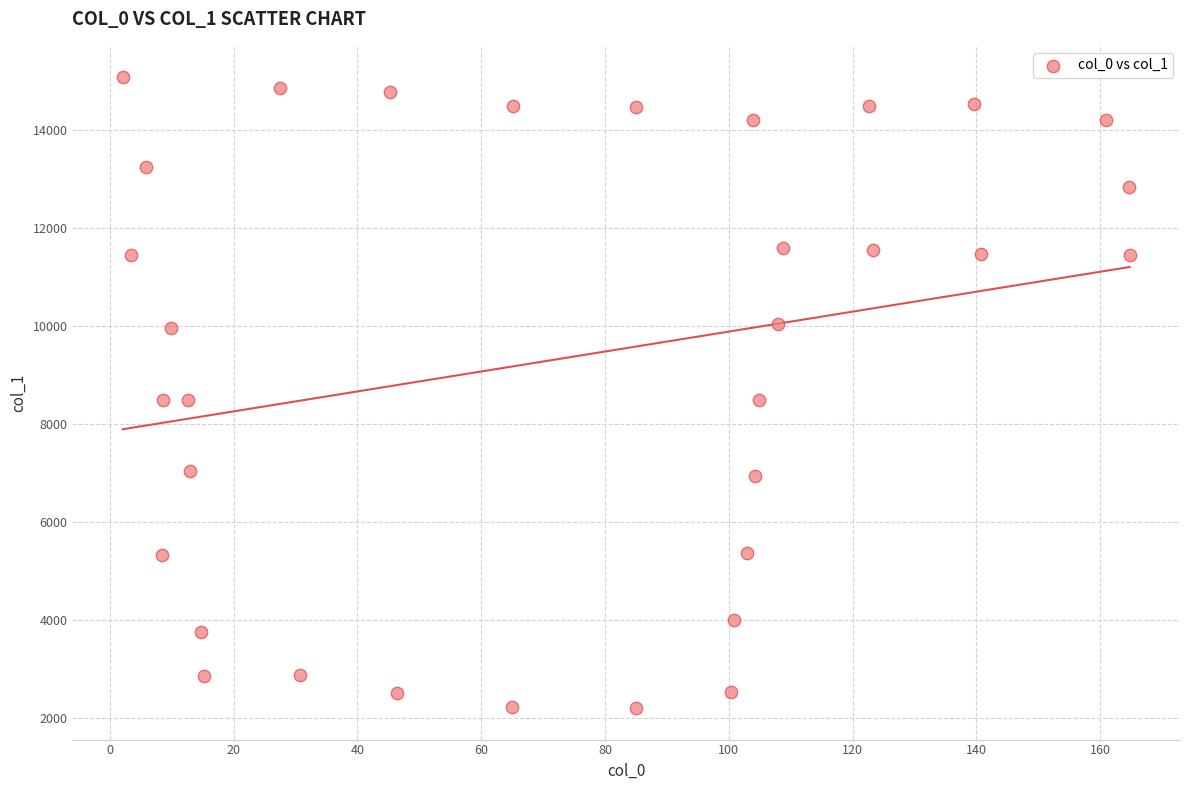

What is the range of X values (max minus min)?

162.7